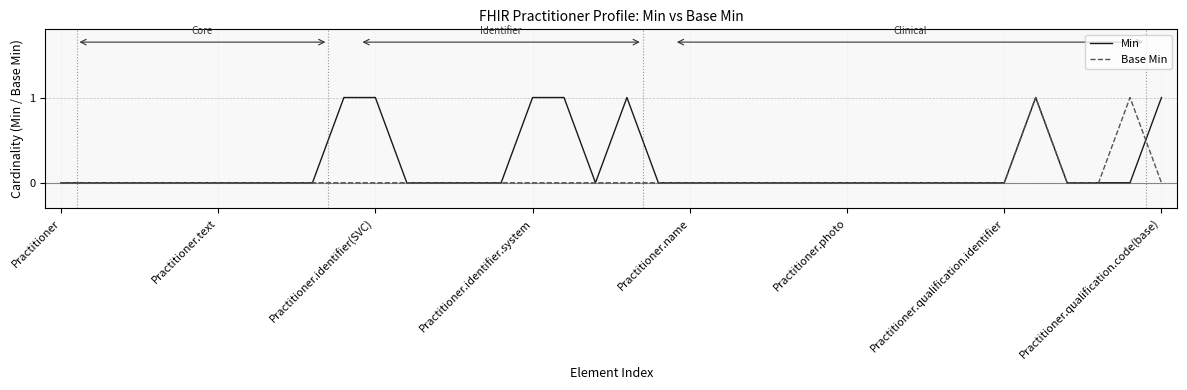

What is the sum of all Base Min values?

2